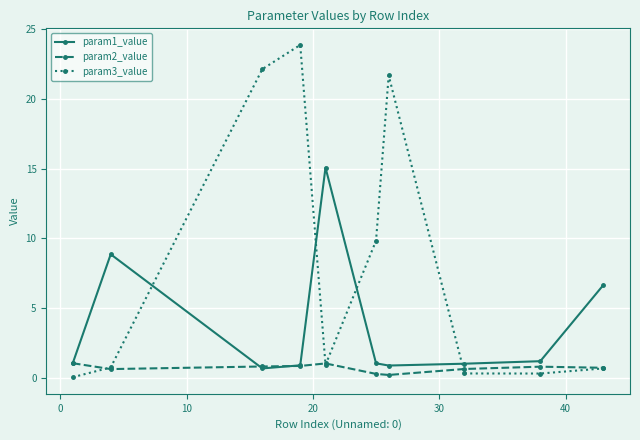

Rank the series by their average value, from lowest to highest.

param2_value, param1_value, param3_value